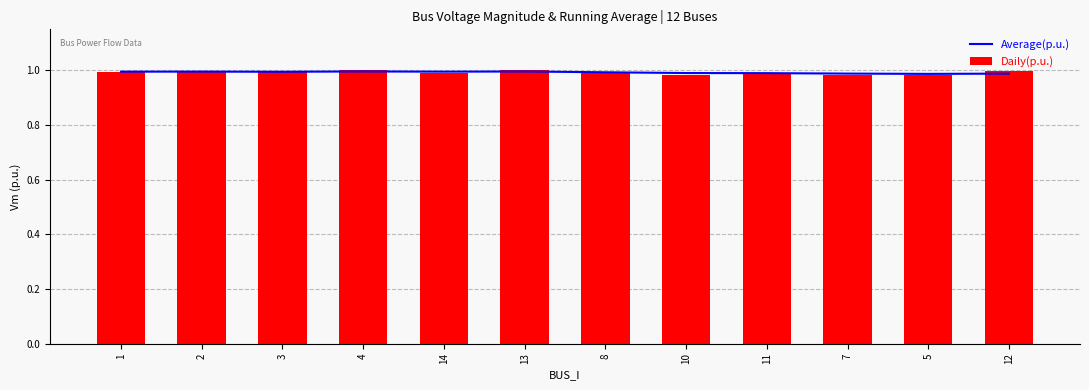

How many groups of bars are there?

12